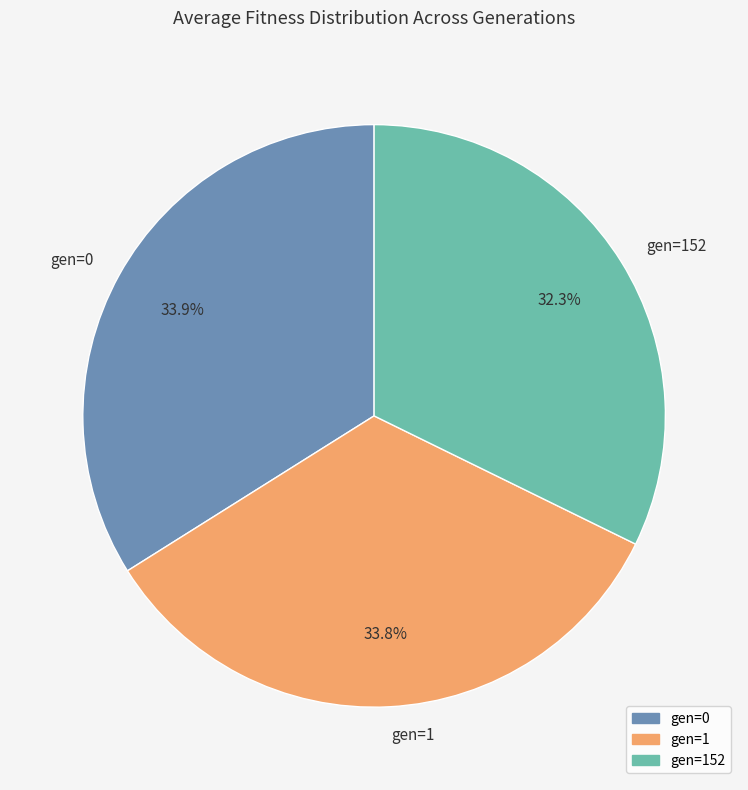

True or false: gen=152 accounts for 32% of the total.

True